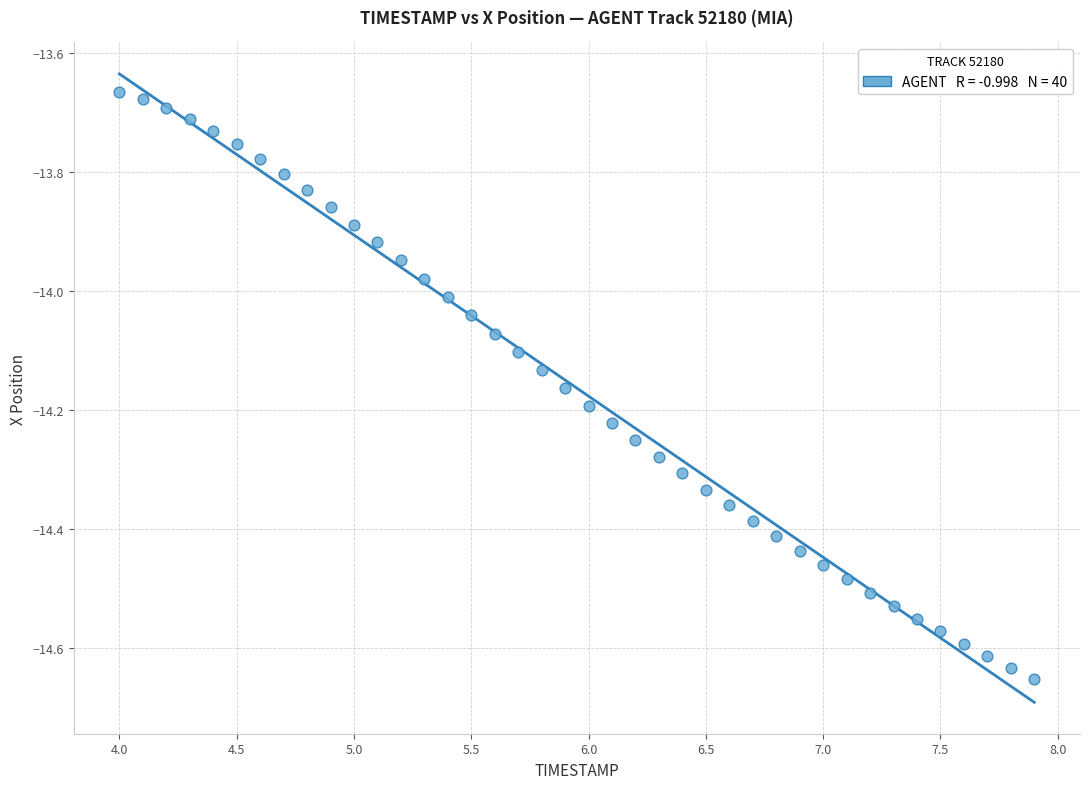

What is the range of X values (max minus min)?

3.9